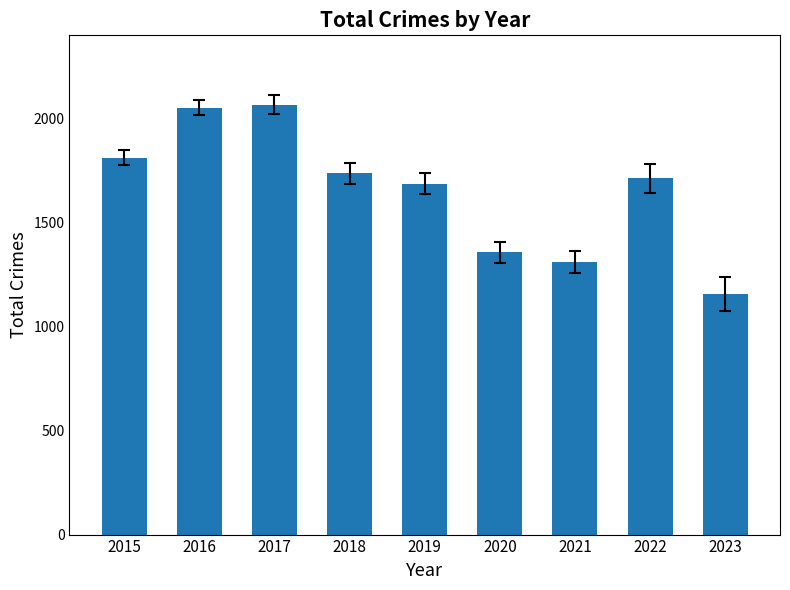

What value does the data have at 2016?

2053